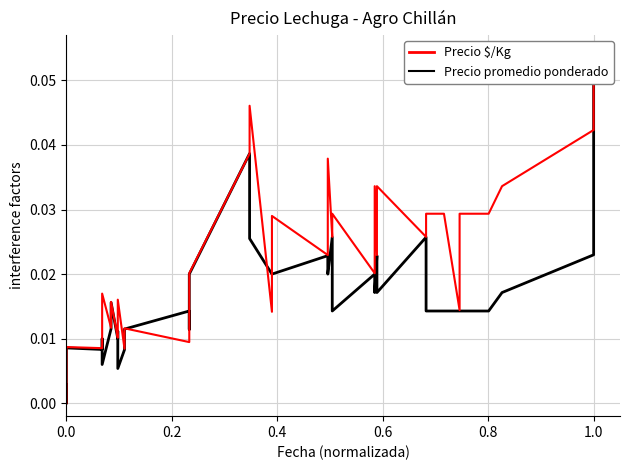

How many times do Precio $/Kg and Precio promedio ponderado cross each other?

7